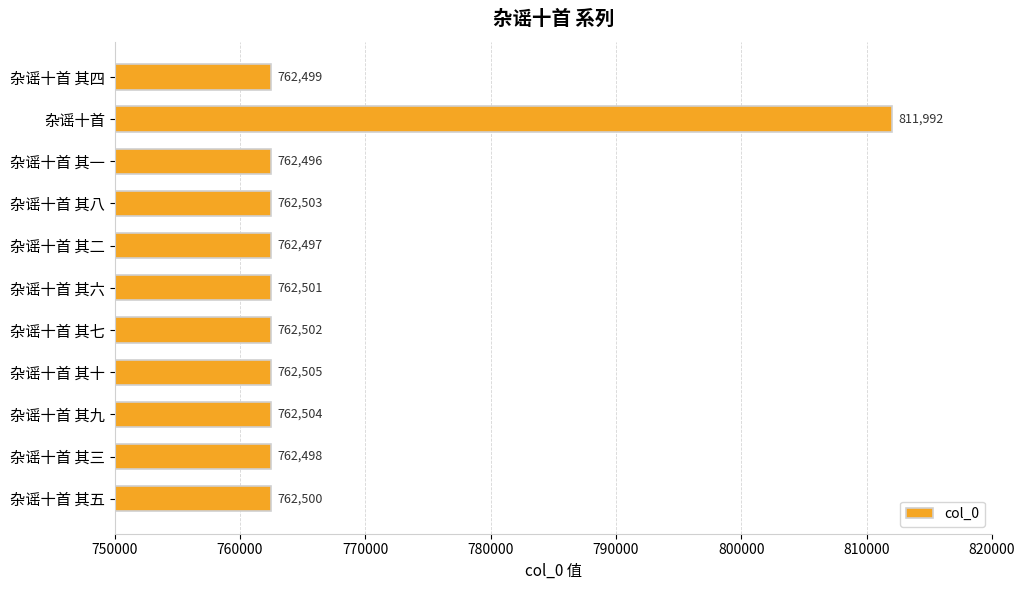

At which label is the value closest to 787244?

杂谣十首 其十